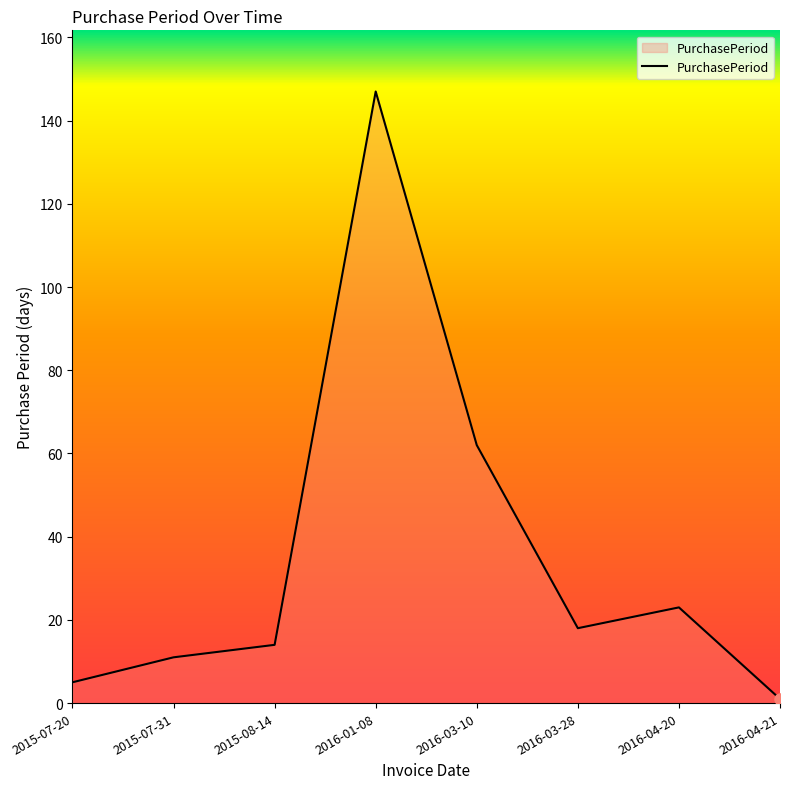

Does the chart have visible grid lines?

No